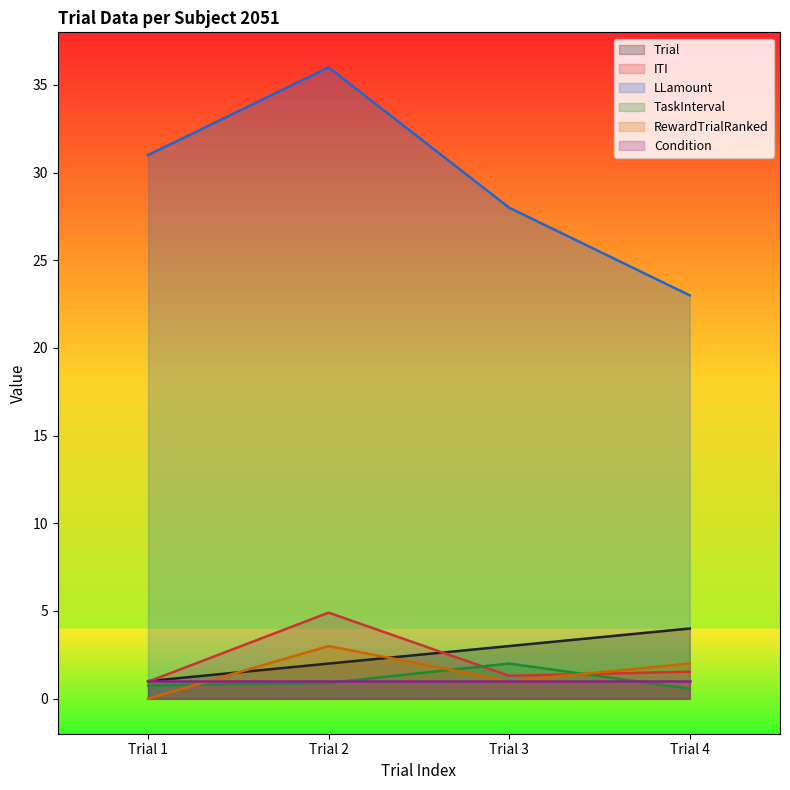

Rank the series at Trial 4 from highest to lowest value.

LLamount, Trial, RewardTrialRanked, ITI, Condition, TaskInterval